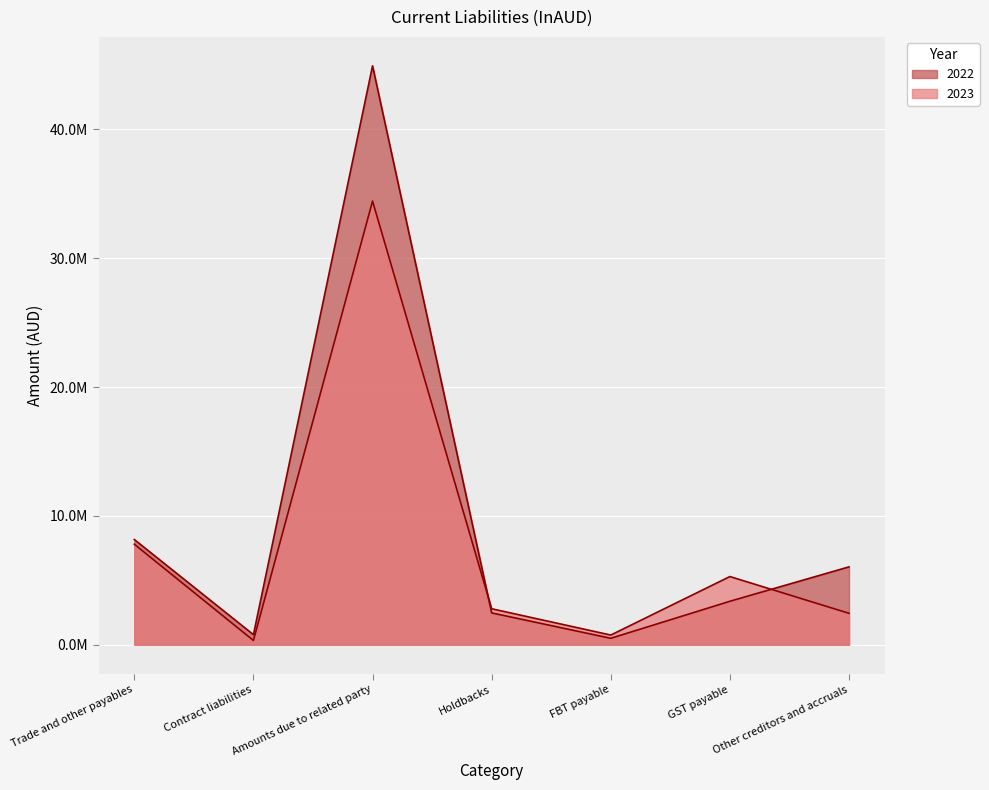

What is the sum of the 2023 values at Amounts due to related party and Other creditors and accruals?

36868685